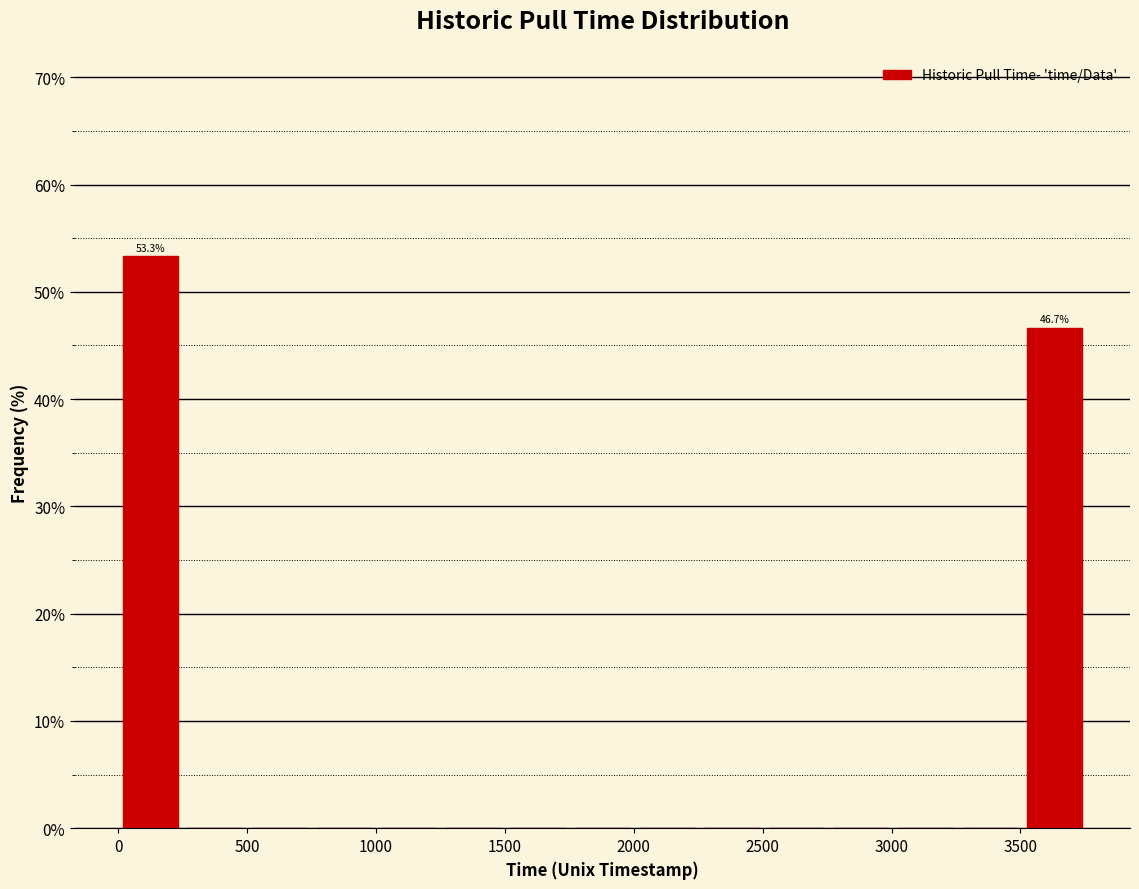

Which range on the x-axis has the tallest bar?

0 to 250